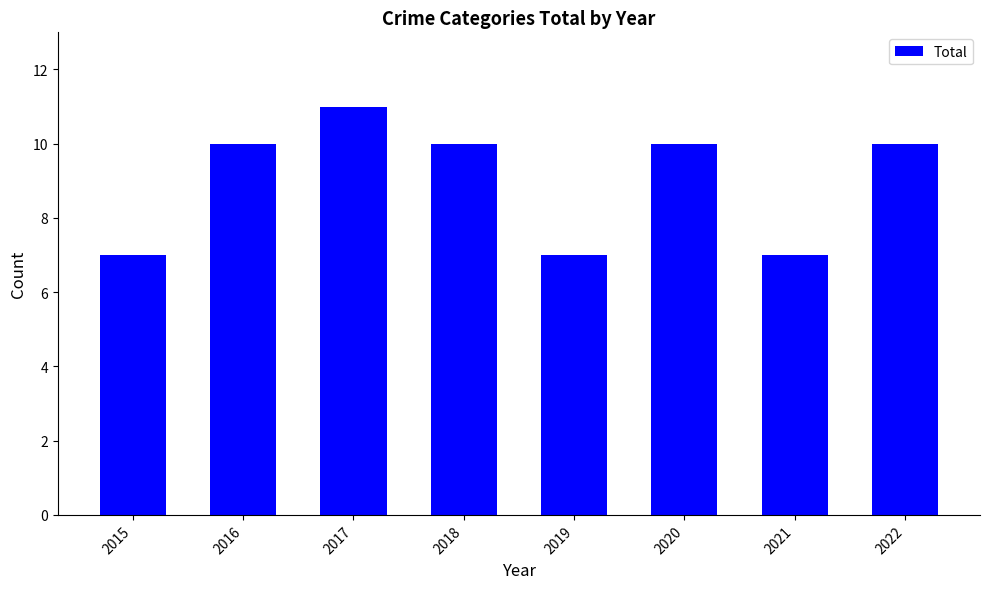

Reading left to right, transcribe all the data shown in this chart.

7	10	11	10	7	10	7	10